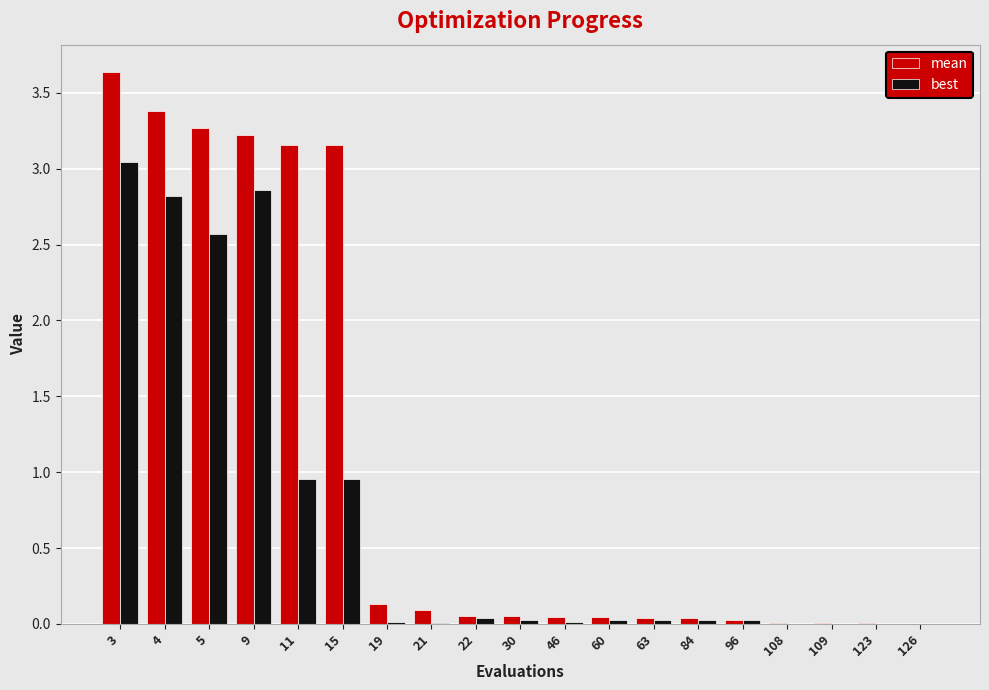

True or false: best has a value of 0.0 at 19.

True